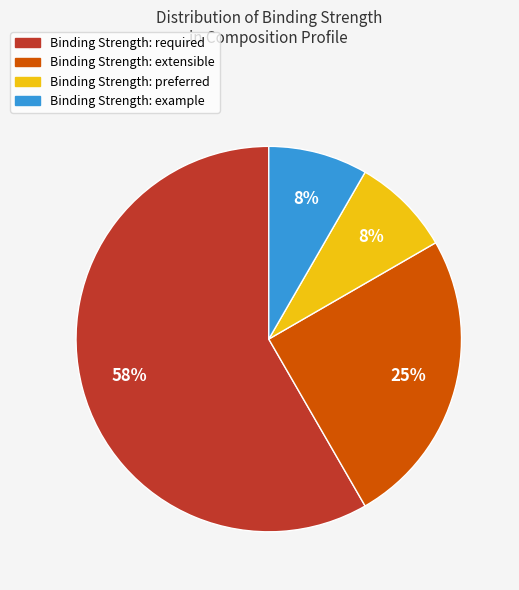

Do Binding Strength: extensible and Binding Strength: preferred together represent more than half of the pie?

No